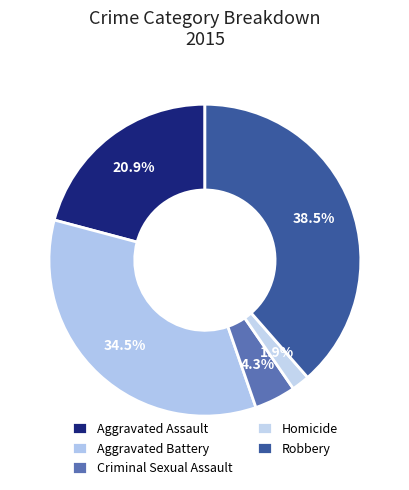

How many slices are in this pie chart?

5